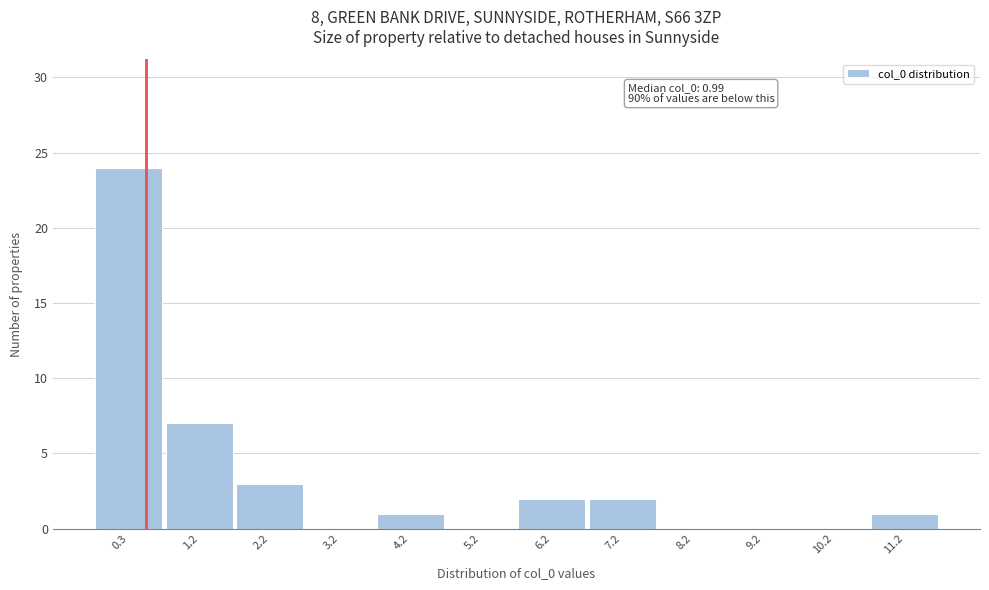

Reading left to right, transcribe all the data shown in this chart.

0.3=24	1.2=7	2.2=3	3.2=0	4.2=1	5.2=0	6.2=2	7.2=2	8.2=0	9.2=0	10.2=0	11.2=1